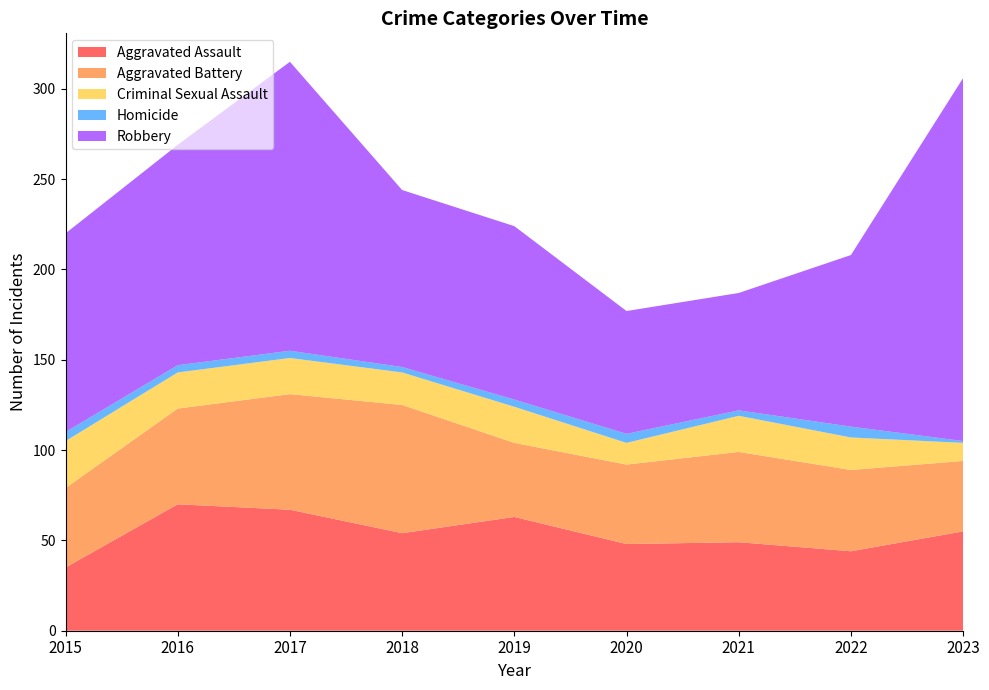

Reading right to left, extract all data points from this chart.

Aggravated Assault: 55	44	49	48	63	54	67	70	35
Aggravated Battery: 39	45	50	44	41	71	64	53	44
Criminal Sexual Assault: 10	18	20	12	20	18	20	20	26
Homicide: 1	6	3	5	4	3	4	4	5
Robbery: 201	95	65	68	96	98	160	122	110